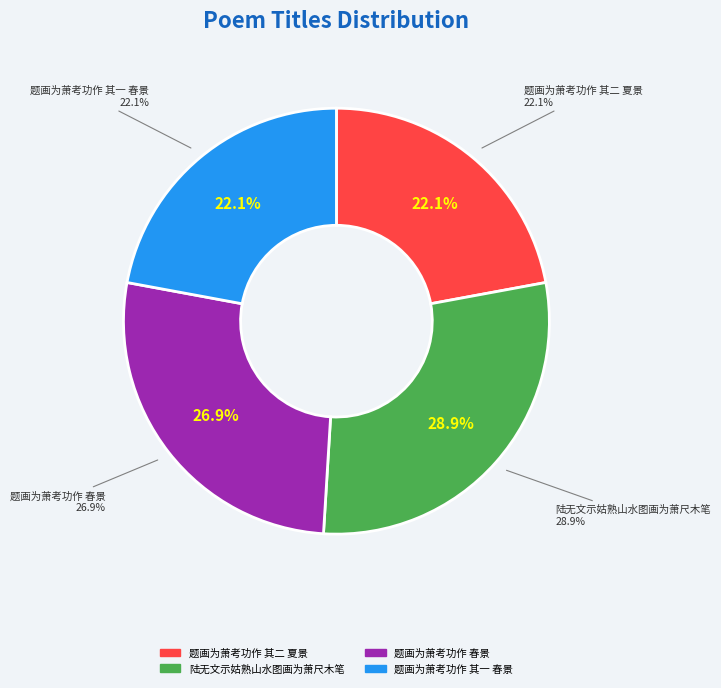

How many segments does this pie chart have?

4